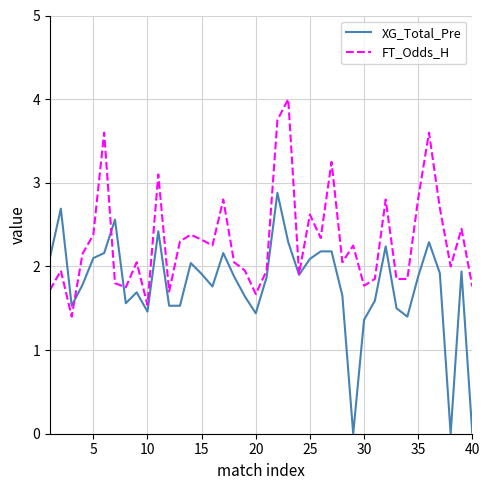

What is the maximum value shown in the chart?

4.0